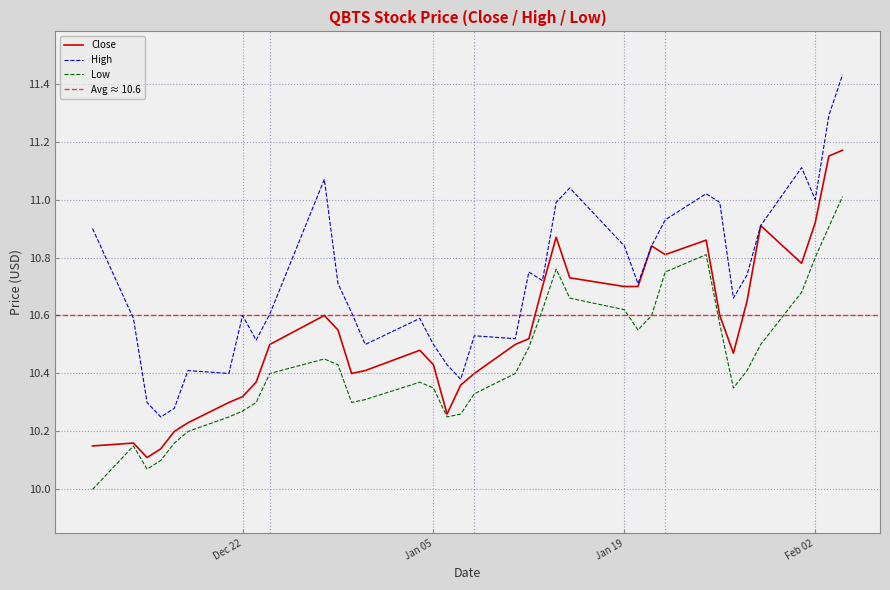

Does the chart display data point markers on the line(s)?

No